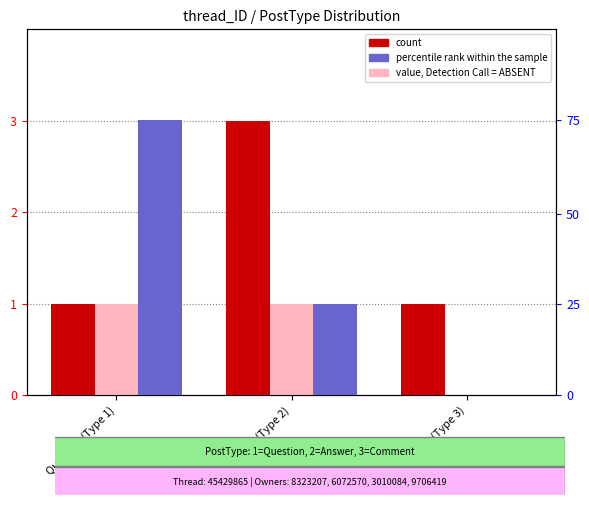

Reading left to right, what are all the values shown in this chart?

count: 1.0	3.0	1.0
value, Detection Call = ABSENT: 1.0	1.0	0.0
percentile rank within the sample: 1.0	0.3	0.0